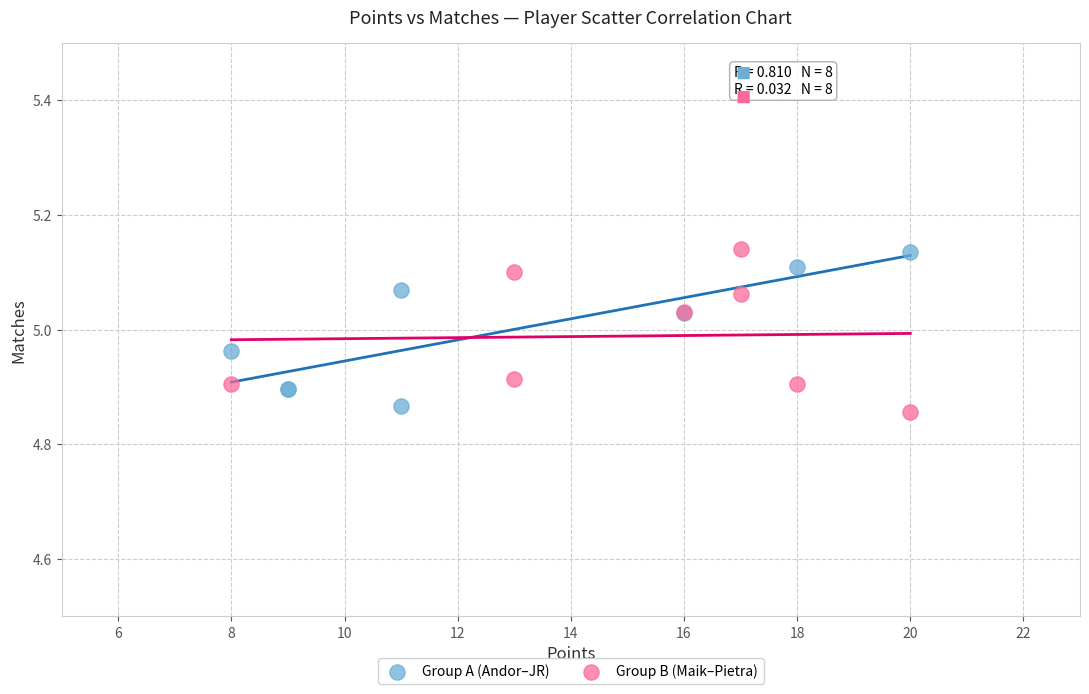

Which series contains the lowest Y value?

Group B (Maik–Pietra)